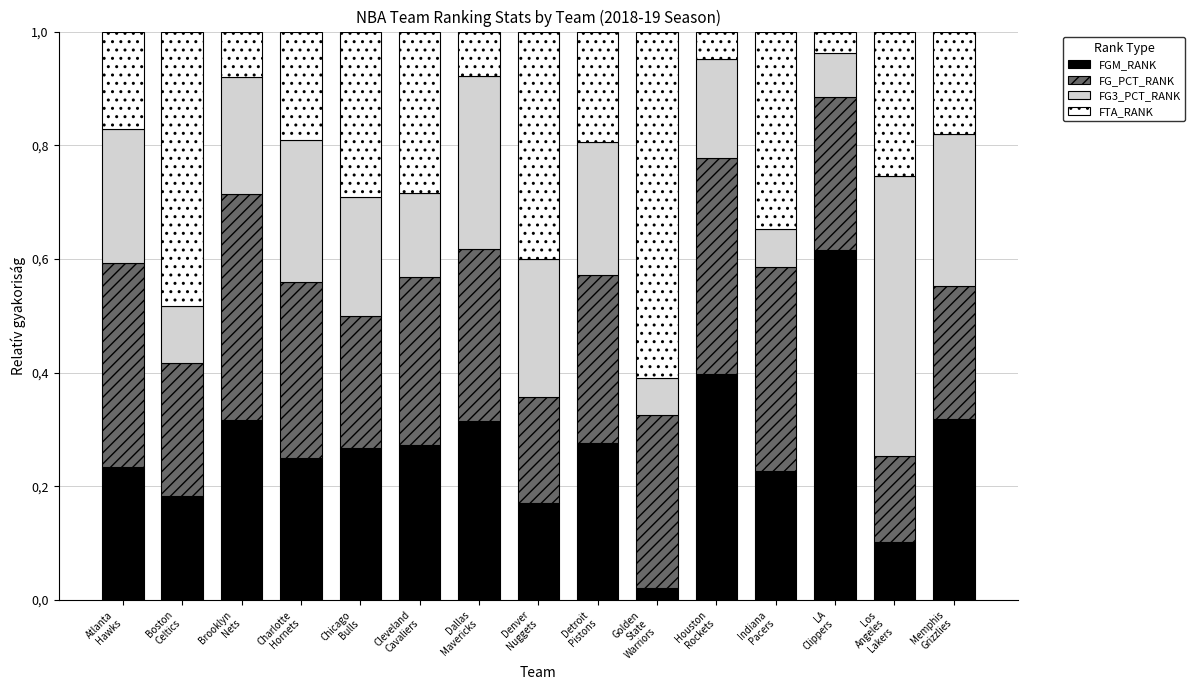

What are all the series names shown in the legend?

FGM_RANK, FG_PCT_RANK, FG3_PCT_RANK, FTA_RANK